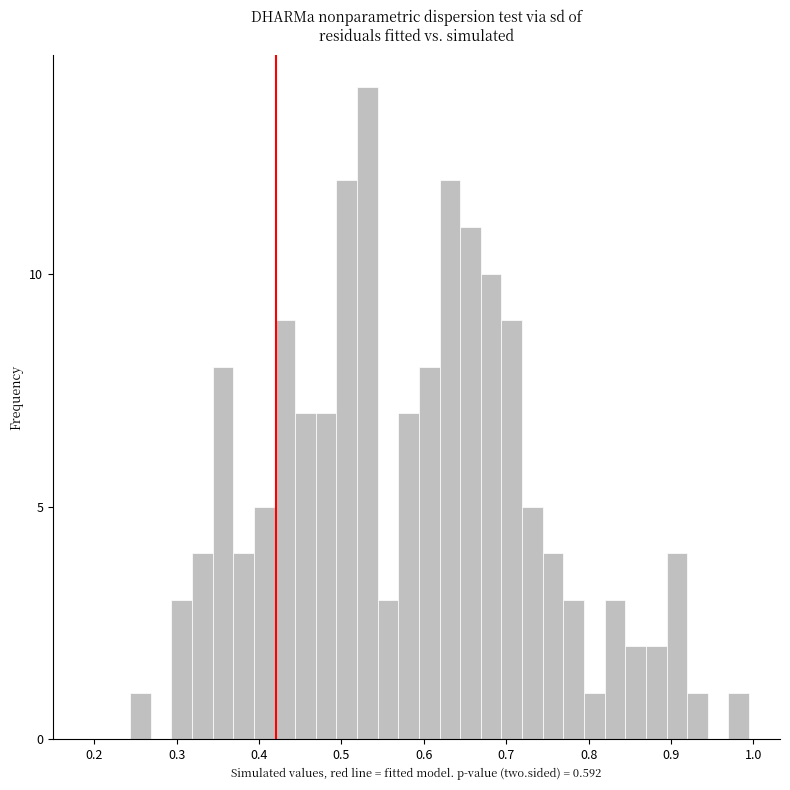

Read against the x-axis, roughly where is the centre of the tallest bar?

0.53